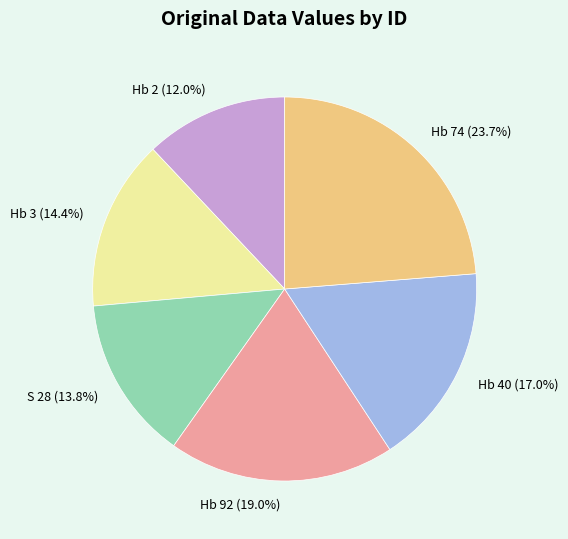

True or false: Hb 74 accounts for 24% of the total.

True